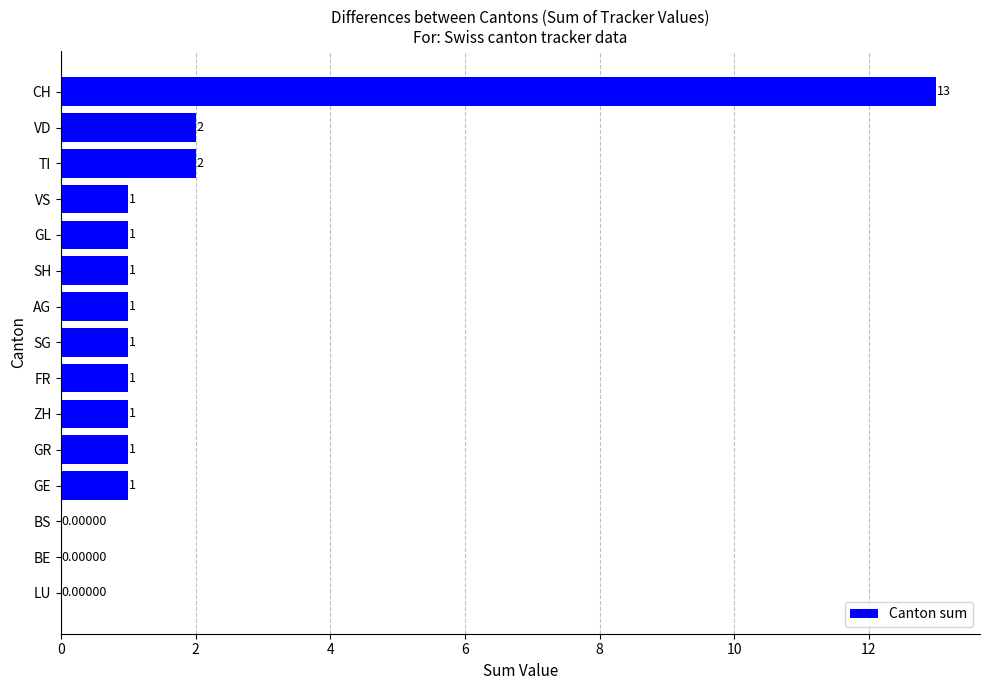

What is the change in value from AG to VD?

+1